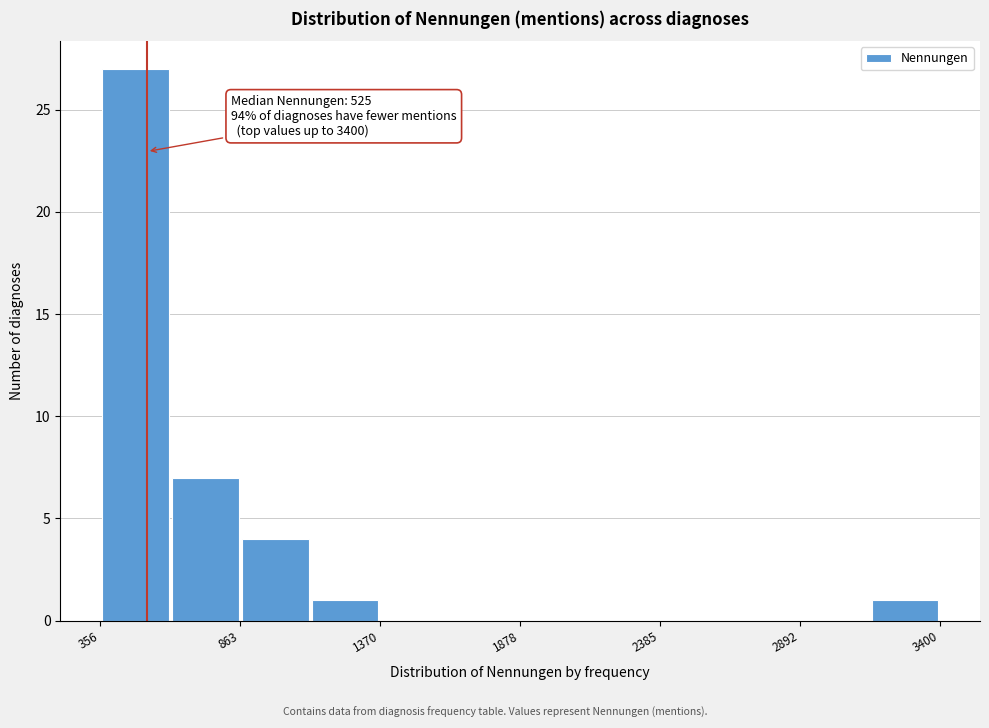

Read against the x-axis, roughly where is the centre of the tallest bar?

500